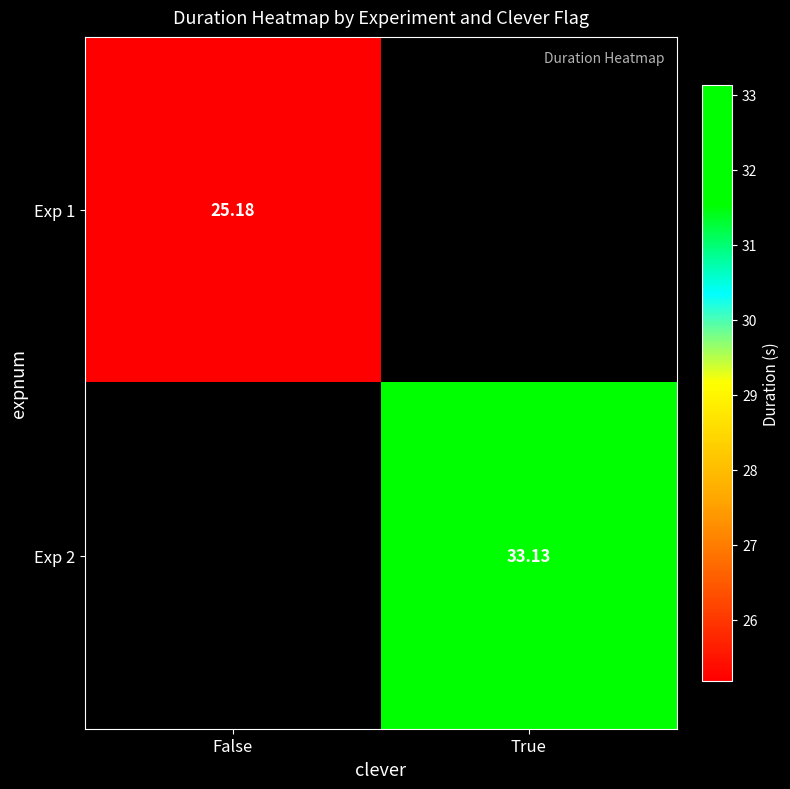

List the labels in order of Exp 1 value, smallest first.

False, True